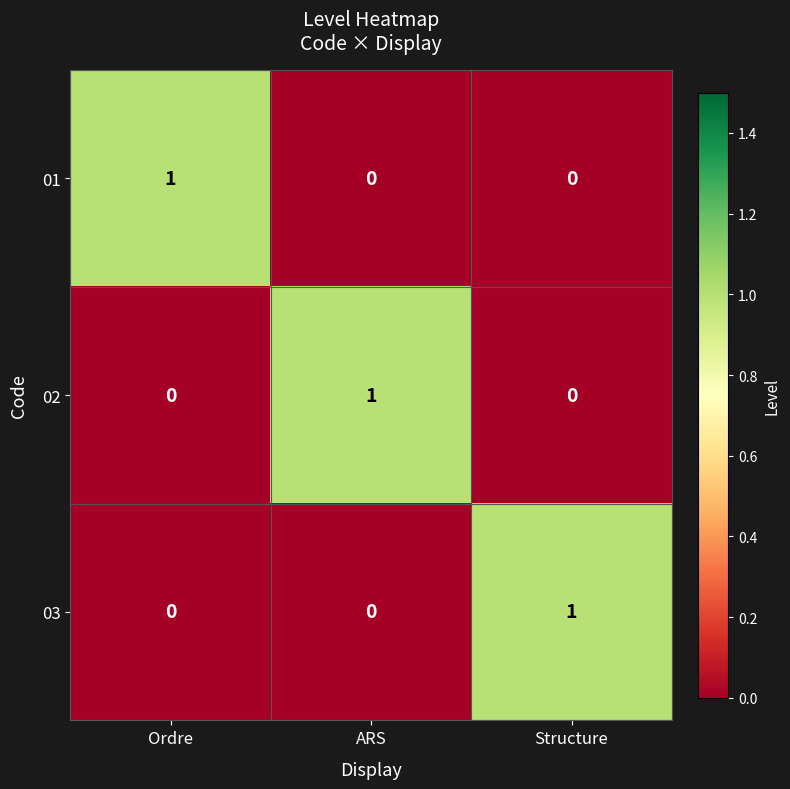

Is it true that 02 equals 0 at Ordre?

True